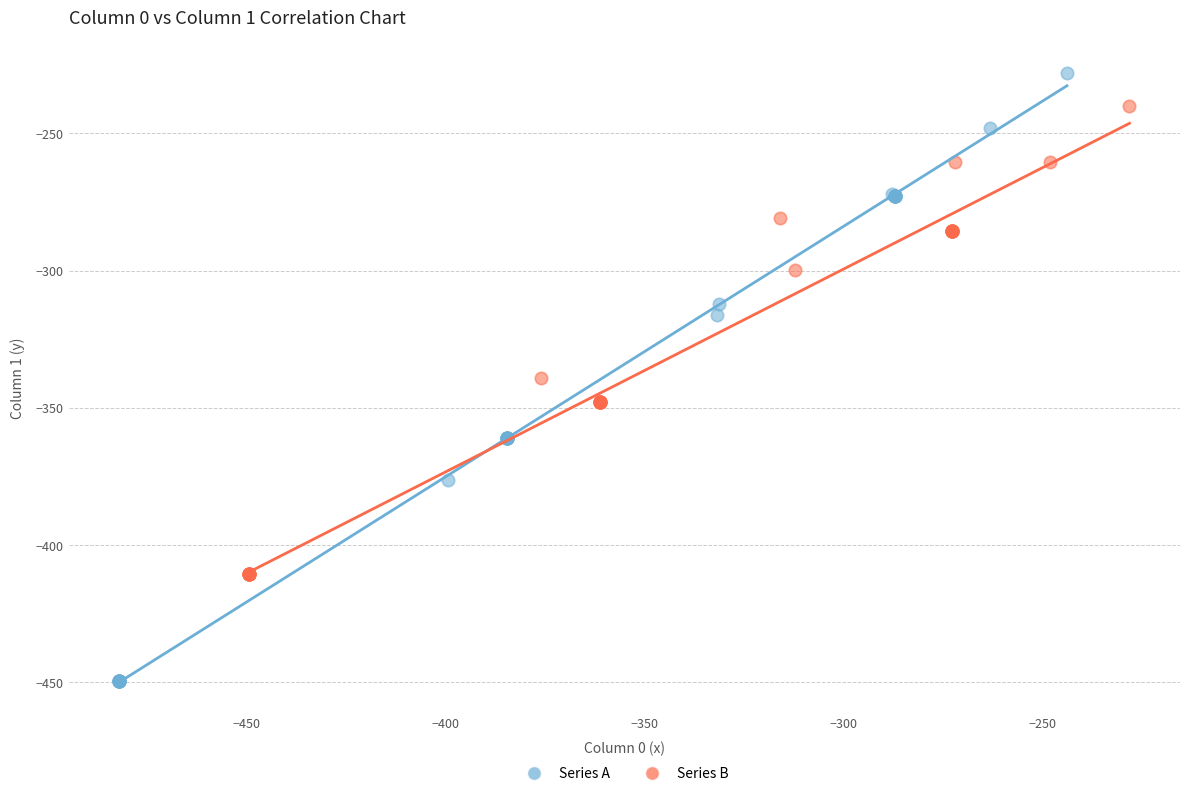

Which series has the largest Y range (max minus min)?

Series A